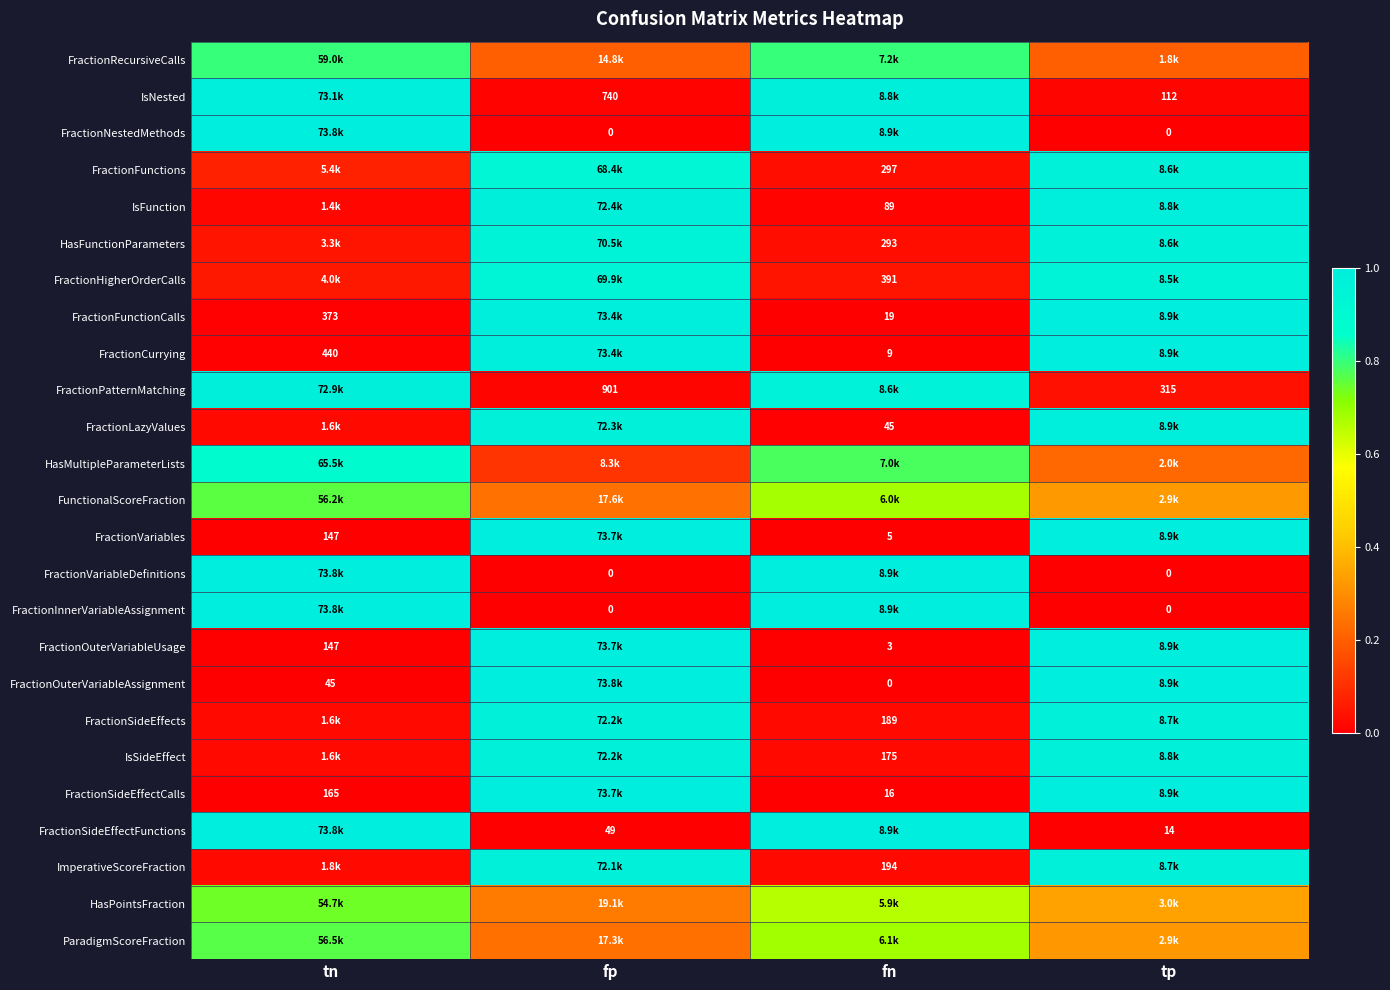

Is the value of FractionNestedMethods at fp greater than the value of IsSideEffect at fn?

No